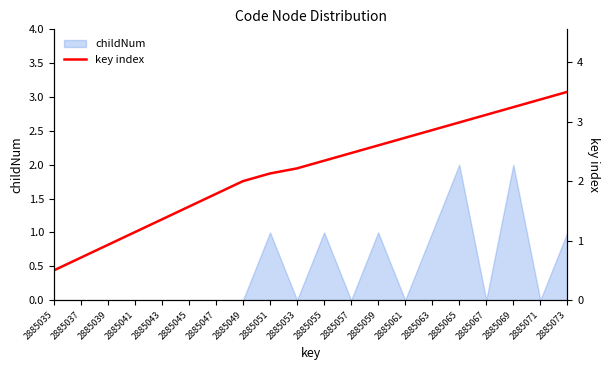

The childNum series shows 2 at 2885065. True or false?

True